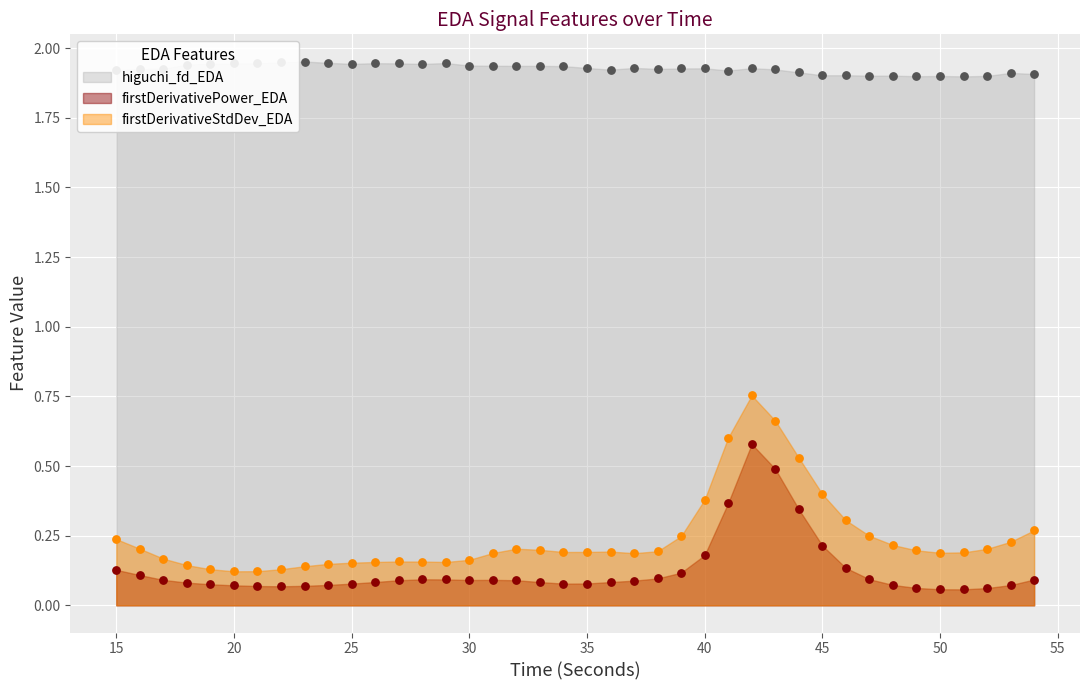

What is the total value across all series at 19?

2.1